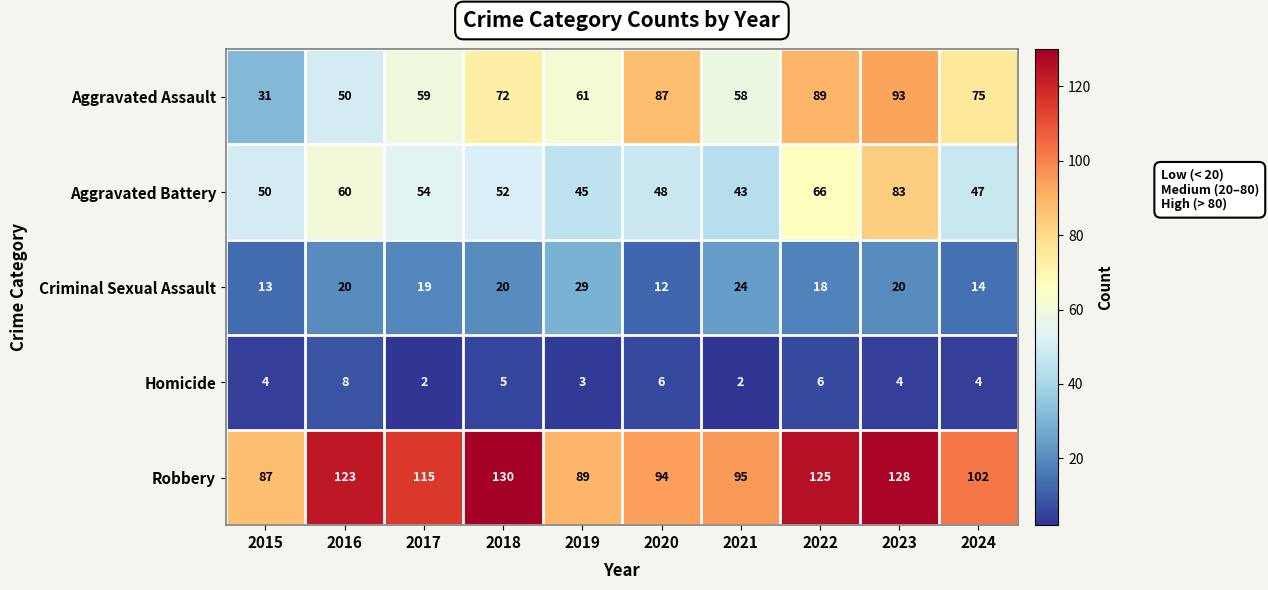

Rank the series by their maximum value, from highest to lowest.

Robbery, Aggravated Assault, Aggravated Battery, Criminal Sexual Assault, Homicide